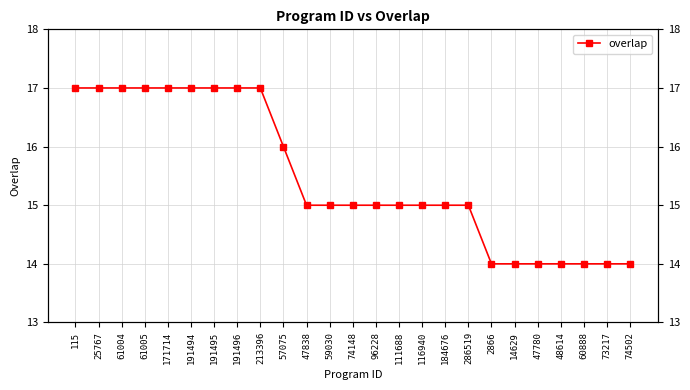

The value at 74148 is 15. True or false?

True